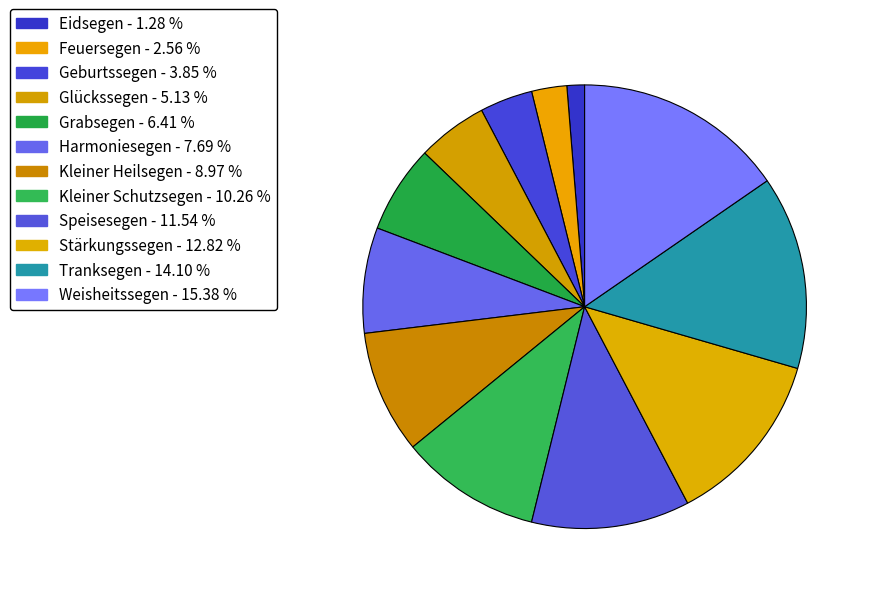

How many segments does this pie chart have?

12